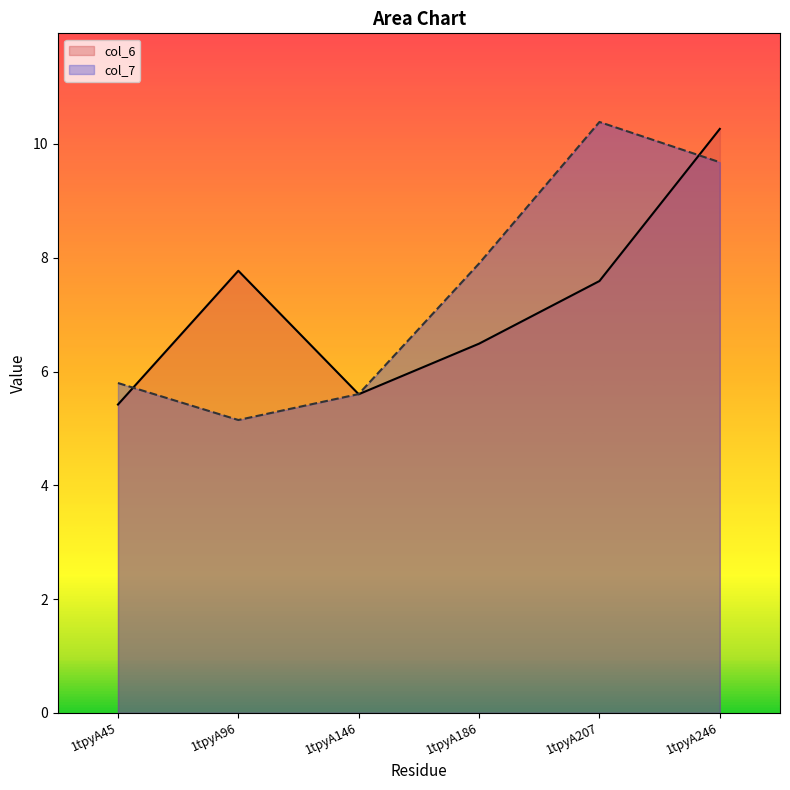

What is the total value across all series at 1tpyA246?

19.9